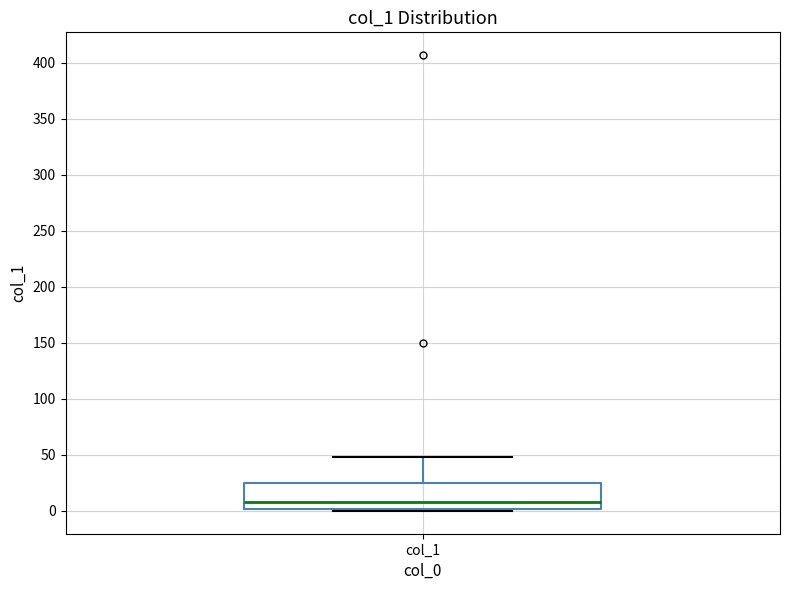

Transcribe this box plot: give where the median line is, the range the box spans, and where the two whiskers end, as read against the y-axis. The values are not printed on the chart, so give them approximately, as read against the axis.

median 10, box 0 to 25, whiskers 0 (just below the box's lower edge) to 50